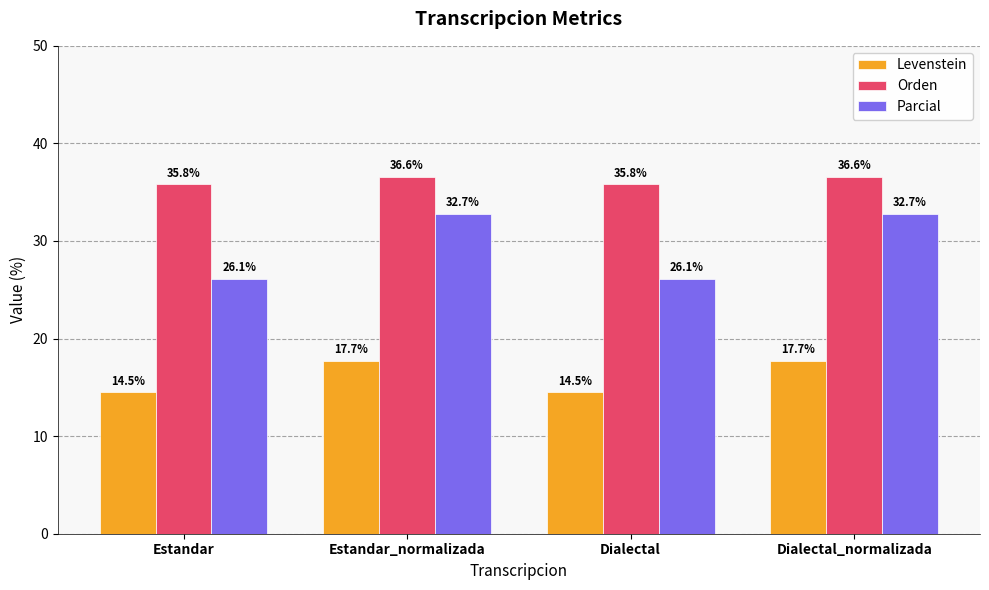

How many series are shown in this chart?

3